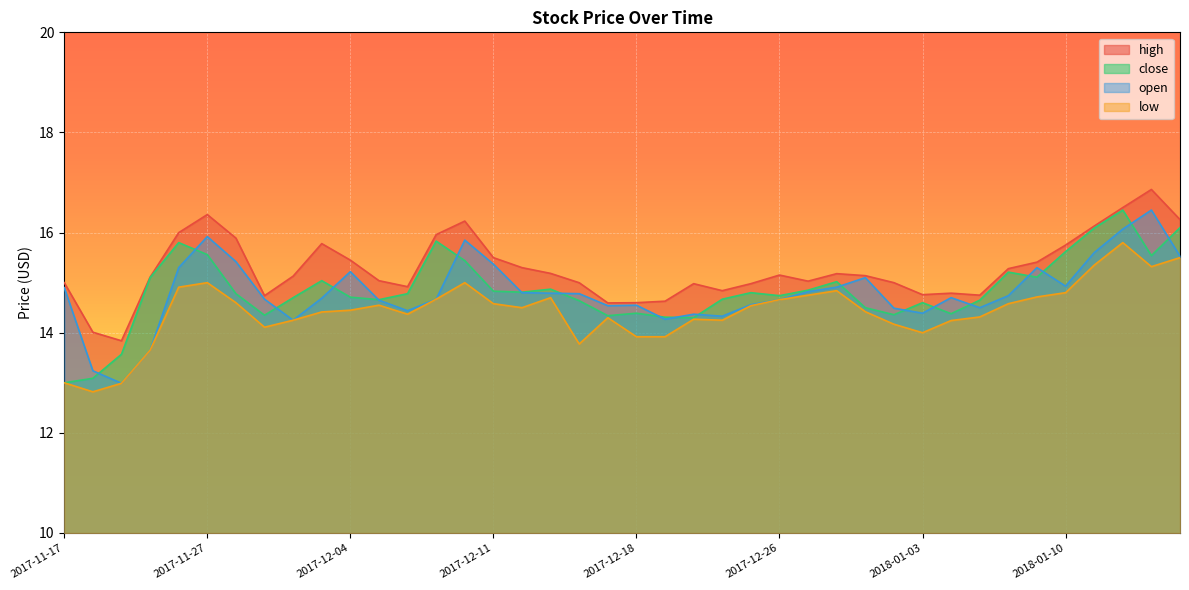

The value of high at 2017-12-11 is 4.3. True or false?

False